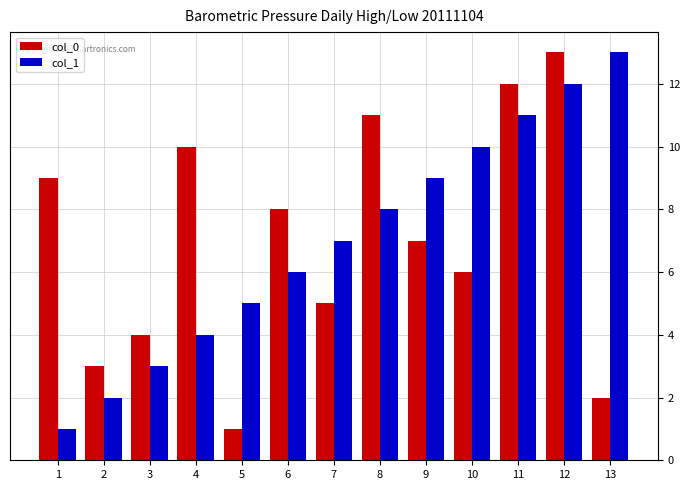

Between 10 and 11, which series saw the biggest shift?

col_0